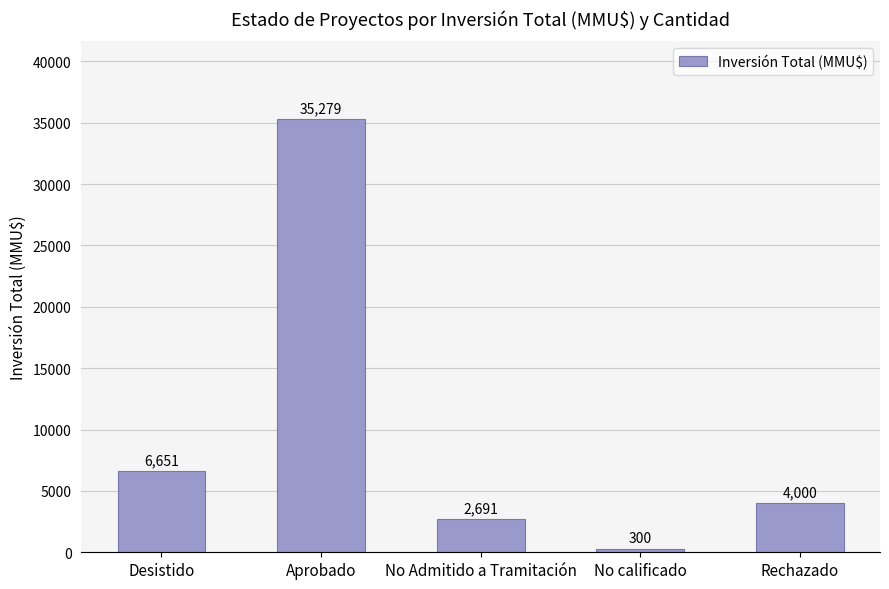

At which category does the chart reach its peak across all series?

Aprobado